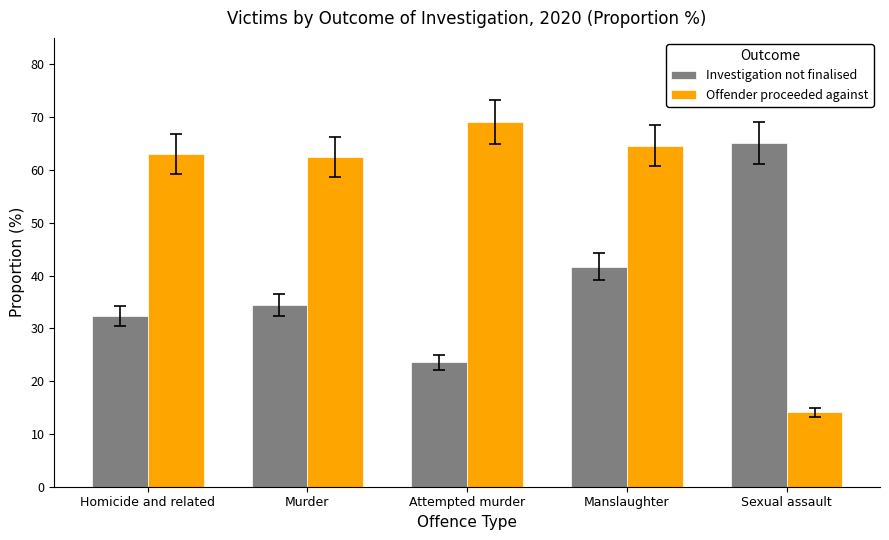

The Offender proceeded against series shows 85.9 at Murder. True or false?

False